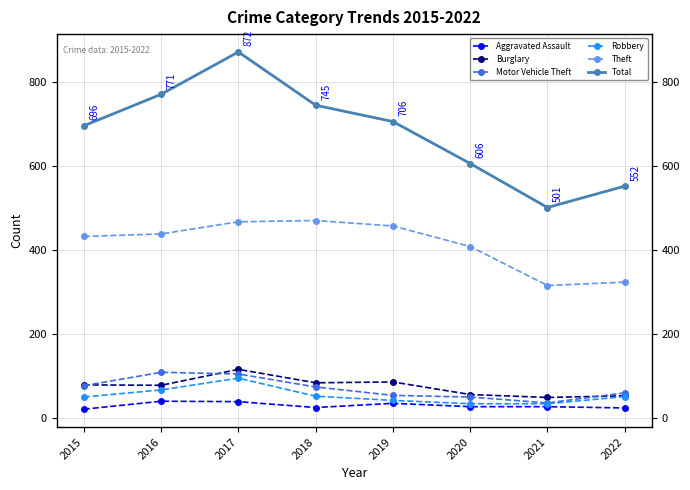

Which category has the highest value across all series?

2017